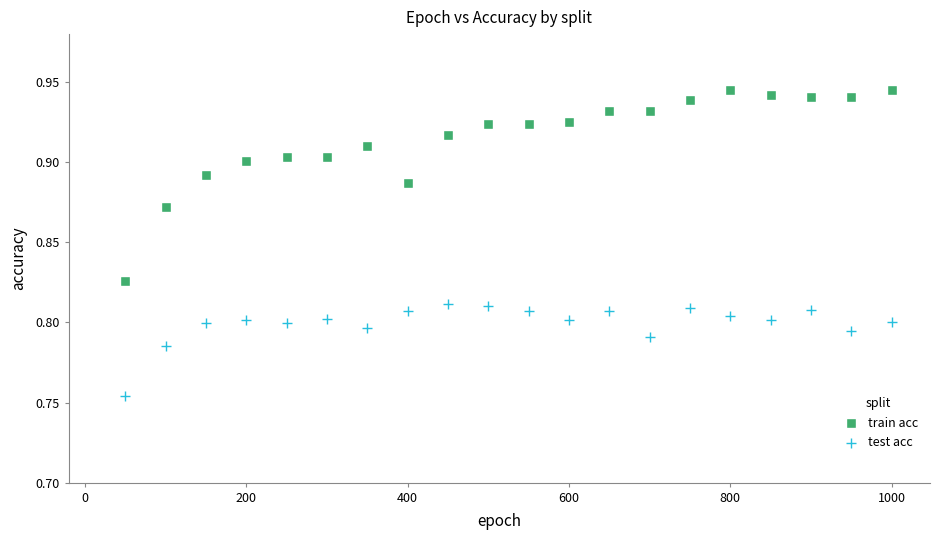

Which series contains the highest Y value?

train acc